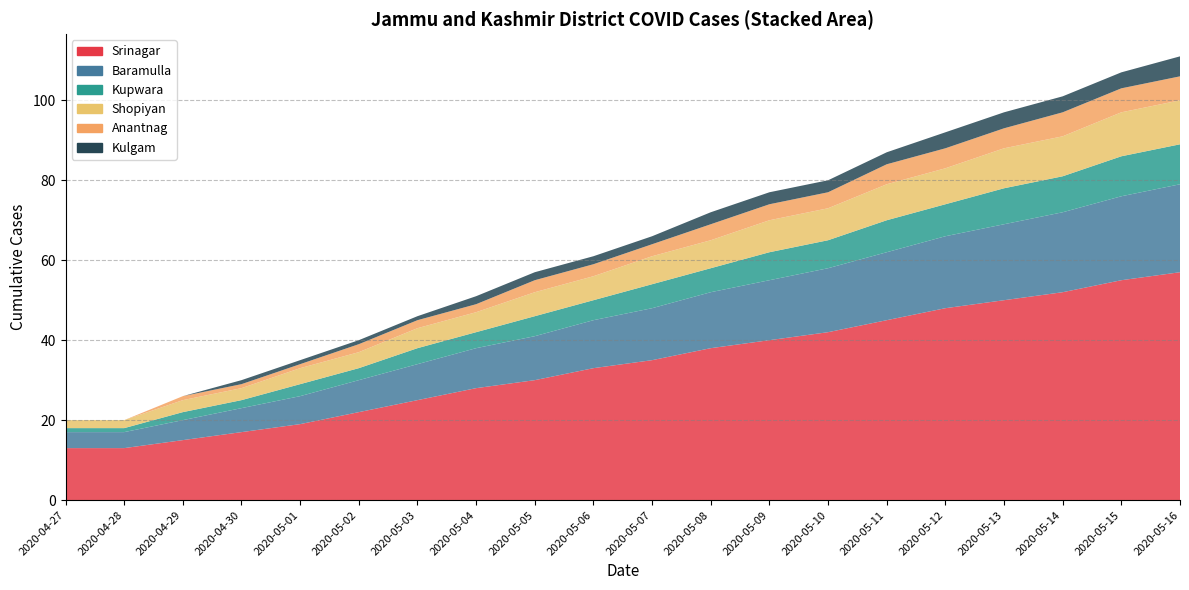

Reading left to right, extract all data points from this chart.

Srinagar: 2020-04-27=13	2020-04-28=13	2020-04-29=15	2020-04-30=17	2020-05-01=19	2020-05-02=22	2020-05-03=25	2020-05-04=28	2020-05-05=30	2020-05-06=33	2020-05-07=35	2020-05-08=38	2020-05-09=40	2020-05-10=42	2020-05-11=45	2020-05-12=48	2020-05-13=50	2020-05-14=52	2020-05-15=55	2020-05-16=57
Baramulla: 2020-04-27=4	2020-04-28=4	2020-04-29=5	2020-04-30=6	2020-05-01=7	2020-05-02=8	2020-05-03=9	2020-05-04=10	2020-05-05=11	2020-05-06=12	2020-05-07=13	2020-05-08=14	2020-05-09=15	2020-05-10=16	2020-05-11=17	2020-05-12=18	2020-05-13=19	2020-05-14=20	2020-05-15=21	2020-05-16=22
Kupwara: 2020-04-27=1	2020-04-28=1	2020-04-29=2	2020-04-30=2	2020-05-01=3	2020-05-02=3	2020-05-03=4	2020-05-04=4	2020-05-05=5	2020-05-06=5	2020-05-07=6	2020-05-08=6	2020-05-09=7	2020-05-10=7	2020-05-11=8	2020-05-12=8	2020-05-13=9	2020-05-14=9	2020-05-15=10	2020-05-16=10
Shopiyan: 2020-04-27=2	2020-04-28=2	2020-04-29=3	2020-04-30=3	2020-05-01=4	2020-05-02=4	2020-05-03=5	2020-05-04=5	2020-05-05=6	2020-05-06=6	2020-05-07=7	2020-05-08=7	2020-05-09=8	2020-05-10=8	2020-05-11=9	2020-05-12=9	2020-05-13=10	2020-05-14=10	2020-05-15=11	2020-05-16=11
Anantnag: 2020-04-27=0	2020-04-28=0	2020-04-29=1	2020-04-30=1	2020-05-01=1	2020-05-02=2	2020-05-03=2	2020-05-04=2	2020-05-05=3	2020-05-06=3	2020-05-07=3	2020-05-08=4	2020-05-09=4	2020-05-10=4	2020-05-11=5	2020-05-12=5	2020-05-13=5	2020-05-14=6	2020-05-15=6	2020-05-16=6
Kulgam: 2020-04-27=0	2020-04-28=0	2020-04-29=0	2020-04-30=1	2020-05-01=1	2020-05-02=1	2020-05-03=1	2020-05-04=2	2020-05-05=2	2020-05-06=2	2020-05-07=2	2020-05-08=3	2020-05-09=3	2020-05-10=3	2020-05-11=3	2020-05-12=4	2020-05-13=4	2020-05-14=4	2020-05-15=4	2020-05-16=5